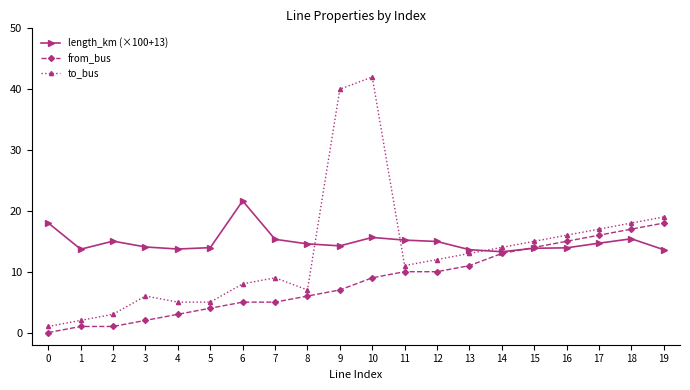

True or false: to_bus and from_bus cross at least once.

False